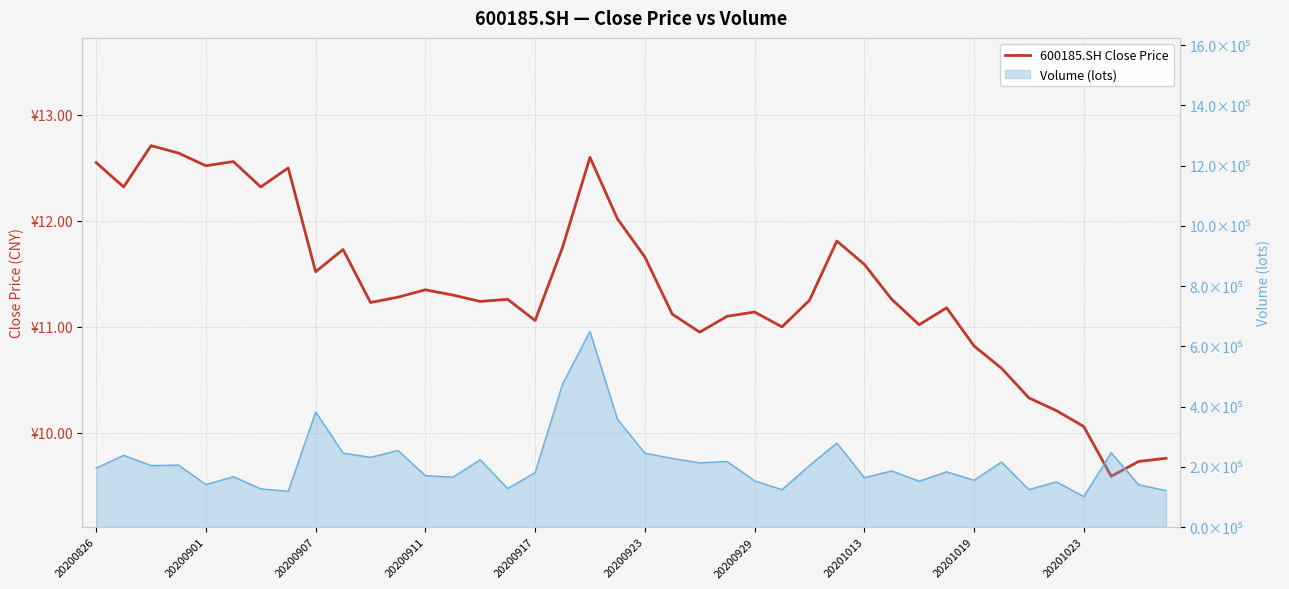

What is the smallest value displayed?

9.6